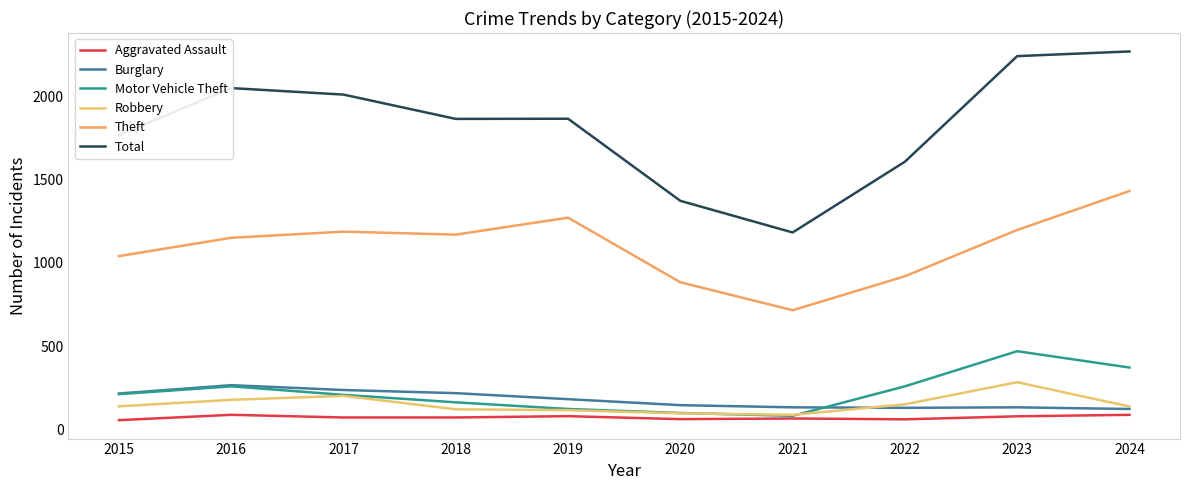

List the series in order of their peak value, lowest first.

Aggravated Assault, Burglary, Robbery, Motor Vehicle Theft, Theft, Total